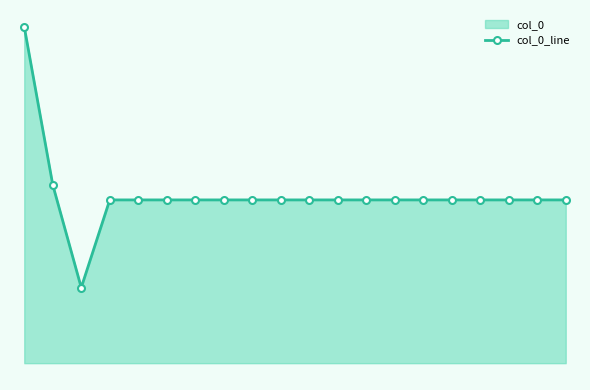

What is the difference between the values at 2 and 1?

68.0